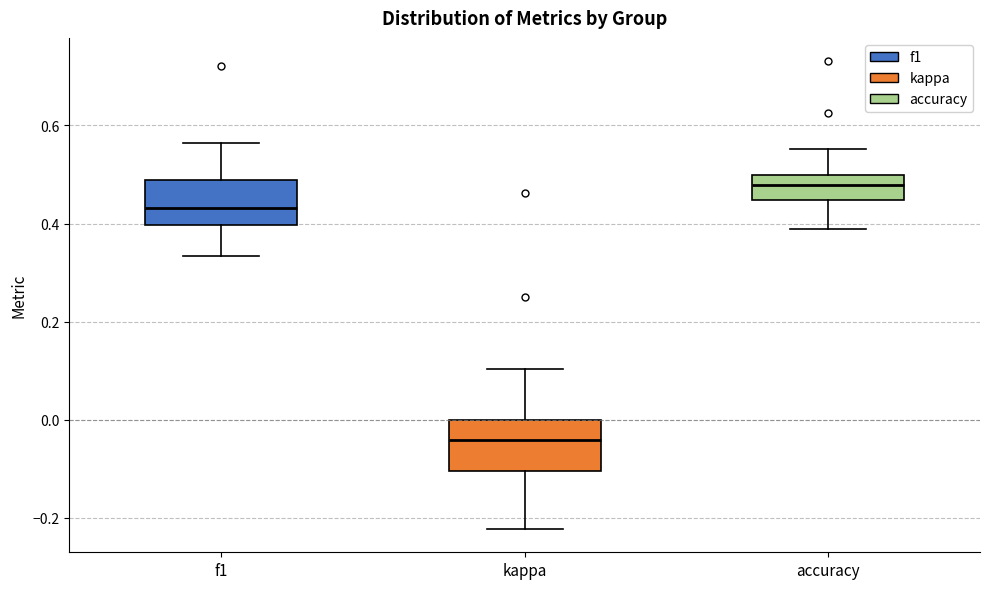

Which box has the highest median line?

accuracy